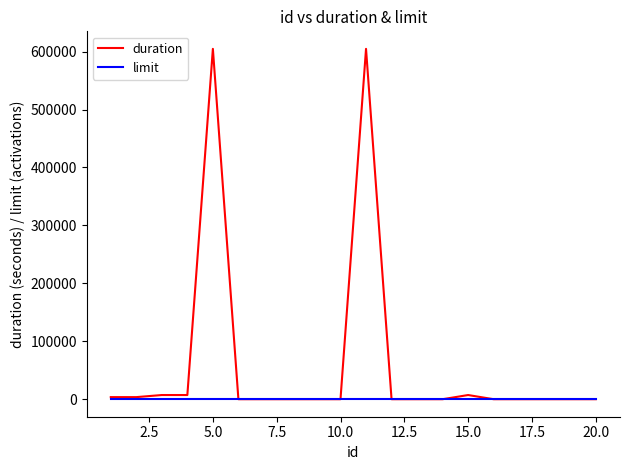

What is the minimum value for limit?

1